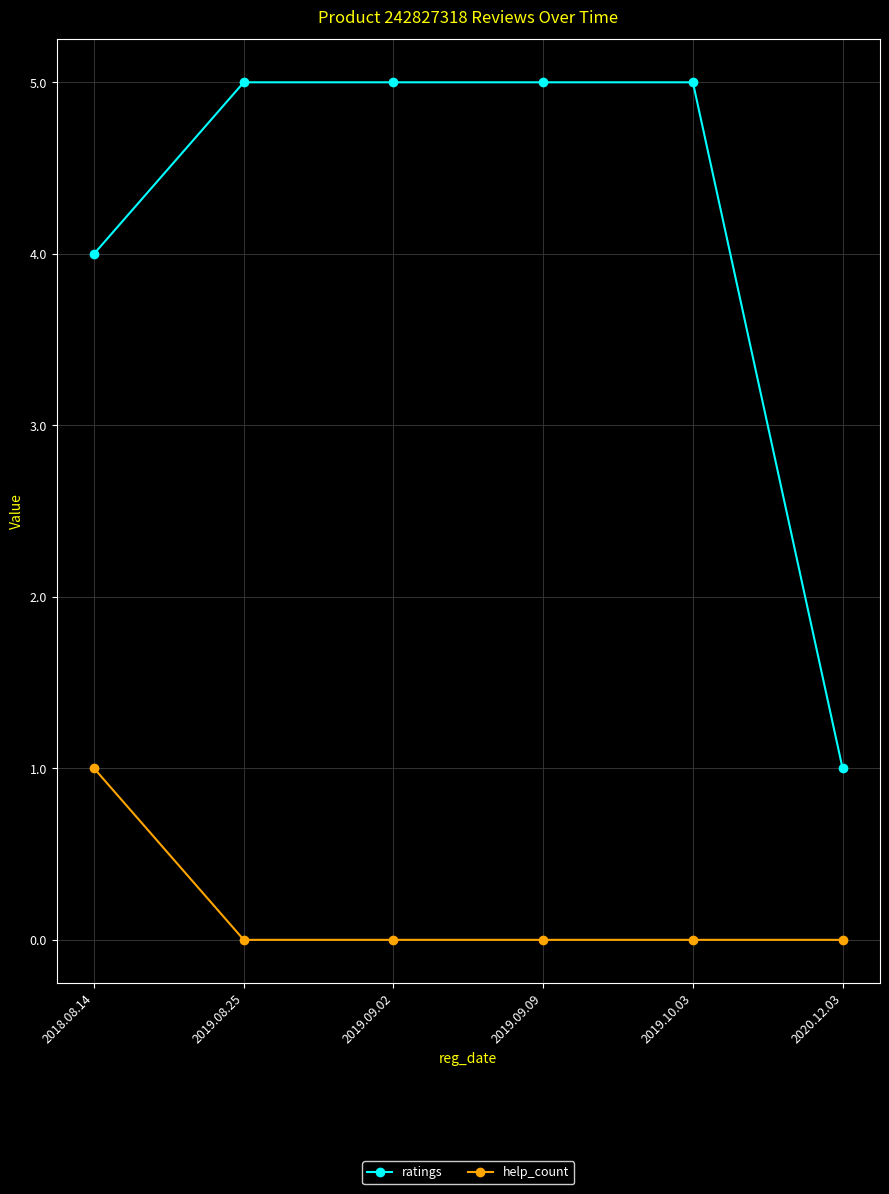

Rank the series by their maximum value, from lowest to highest.

help_count, ratings